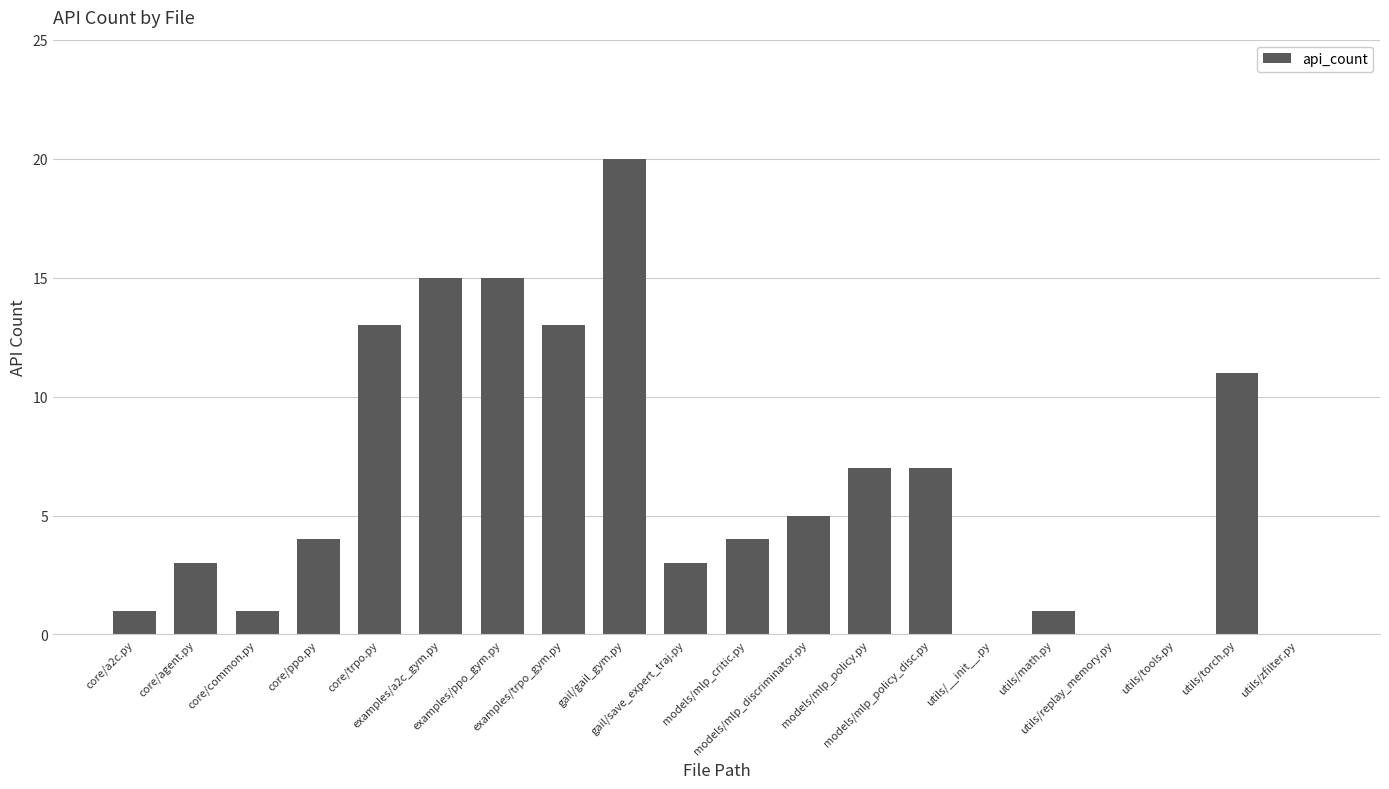

The chart shows a value of 4 at core/agent.py. True or false?

False